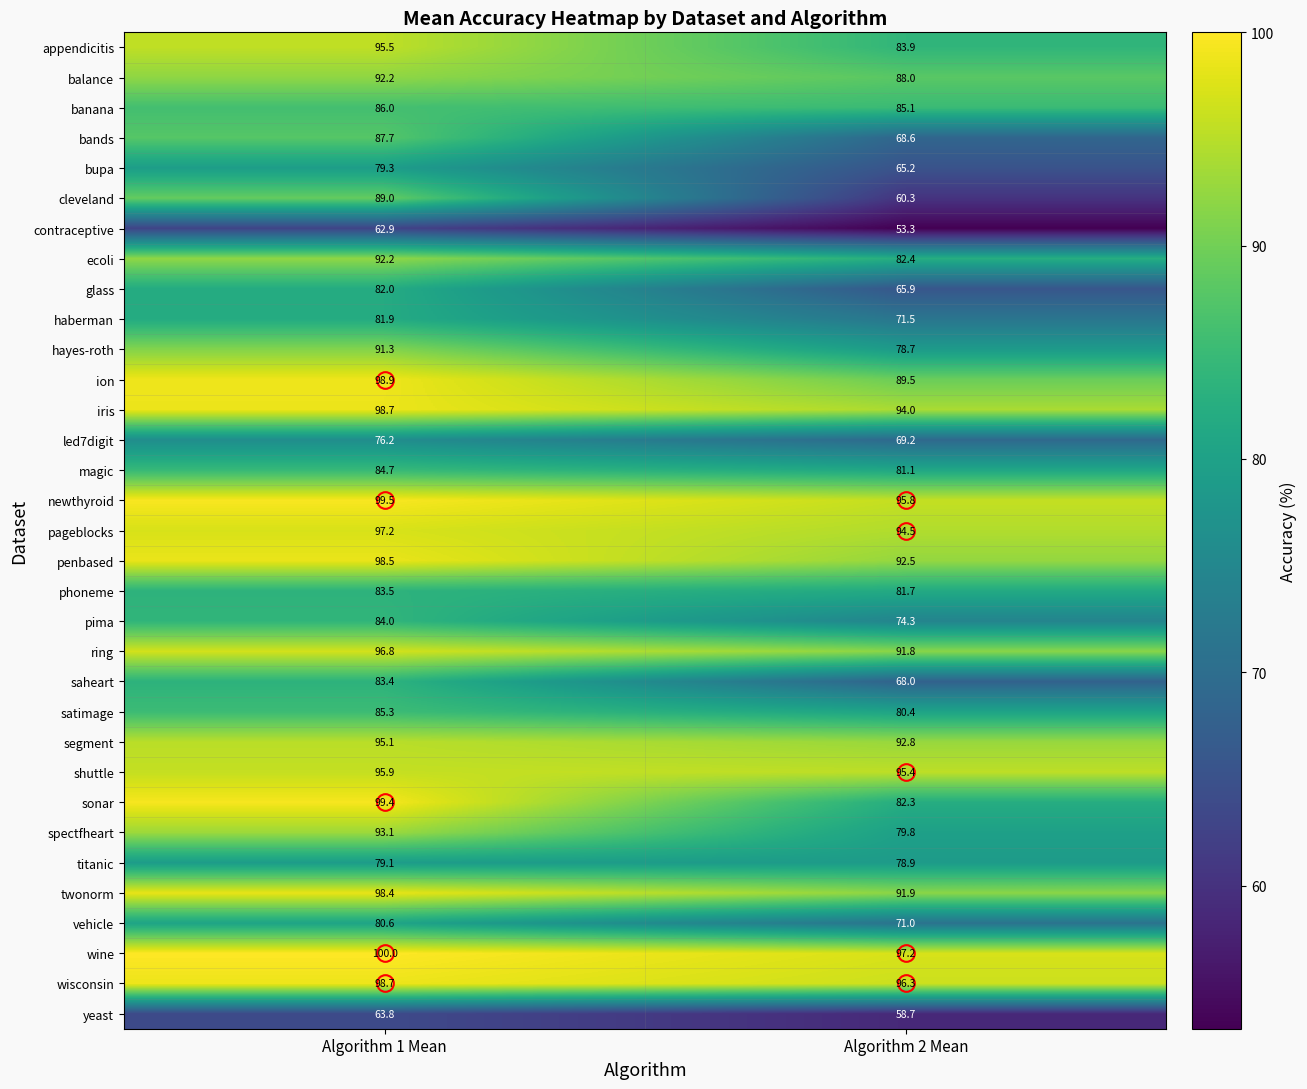

Count the number of data series in this chart.

33